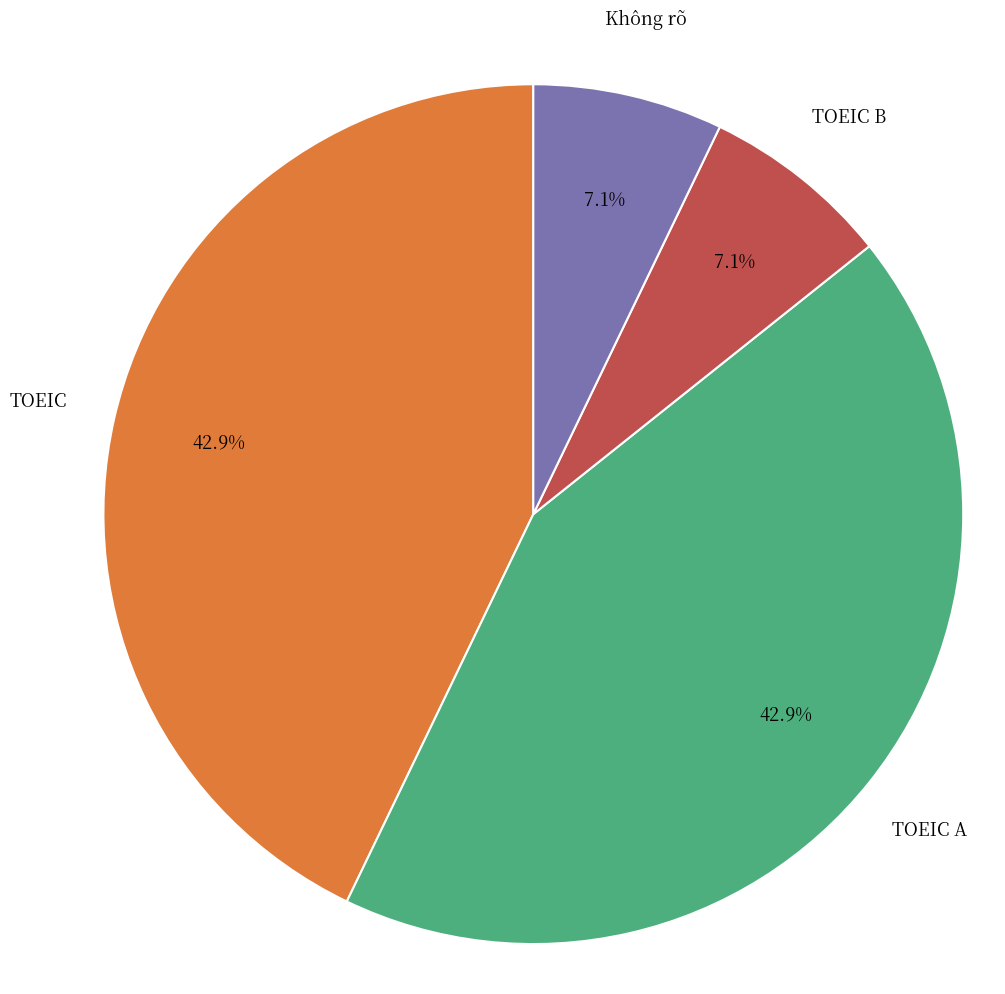

Is there any slice that represents more than half of the pie?

No